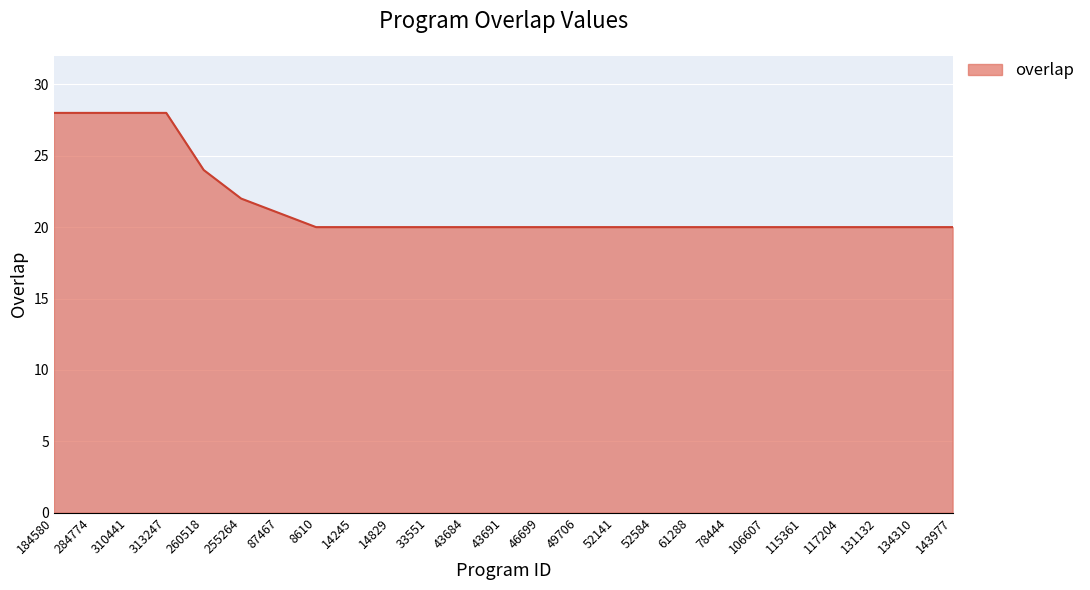

Is it true that the value at 43684 is 34?

False